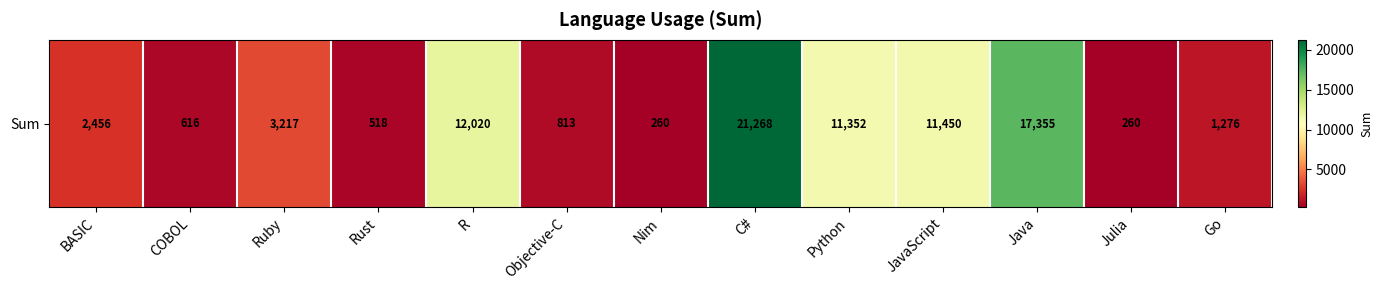

Which has a higher value, Go or COBOL?

Go